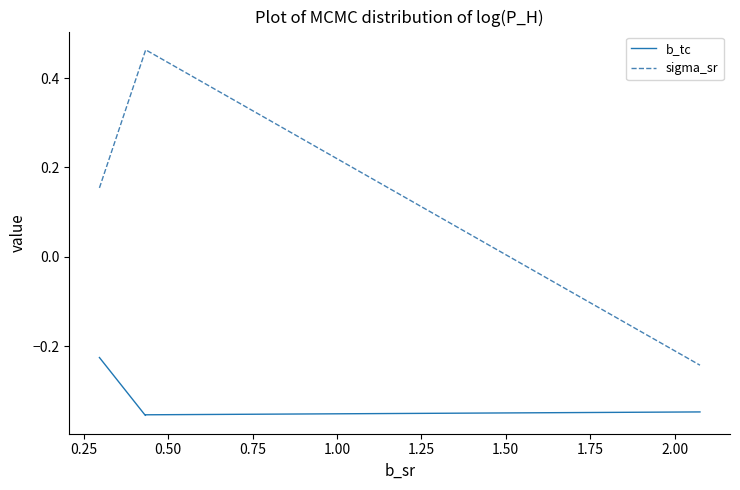

True or false: sigma_sr and b_tc intersect in this chart.

False